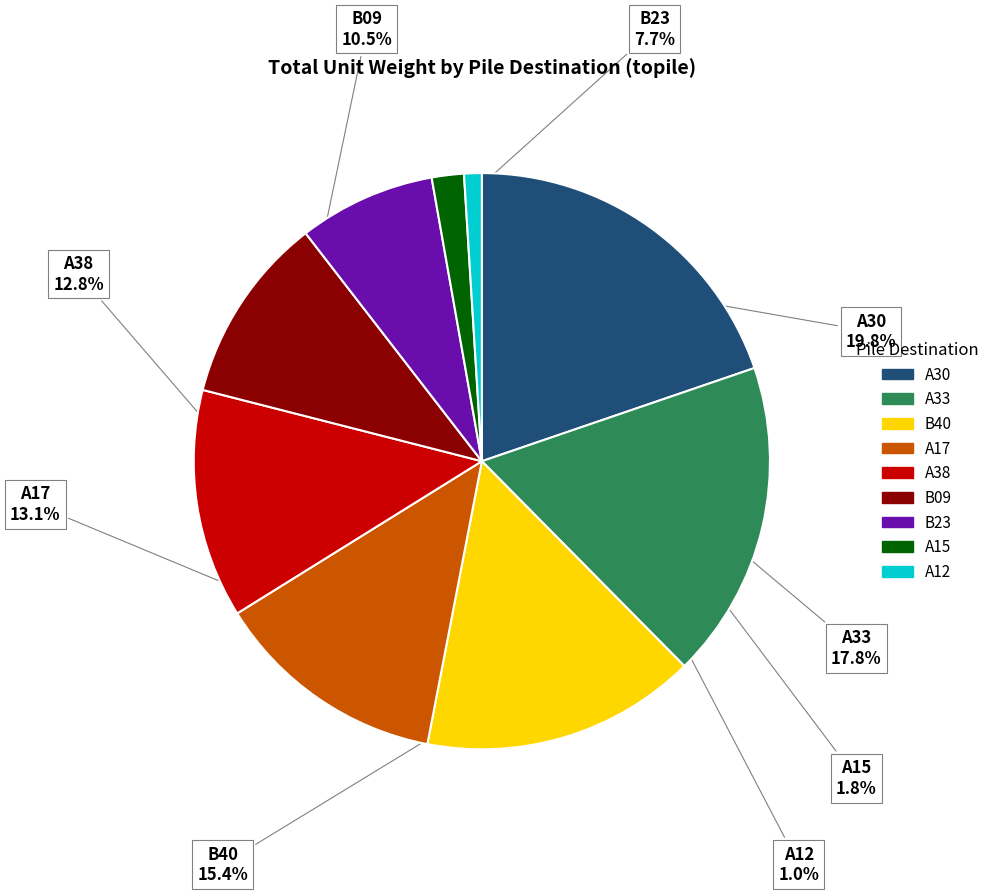

Is there a majority slice in this chart?

No